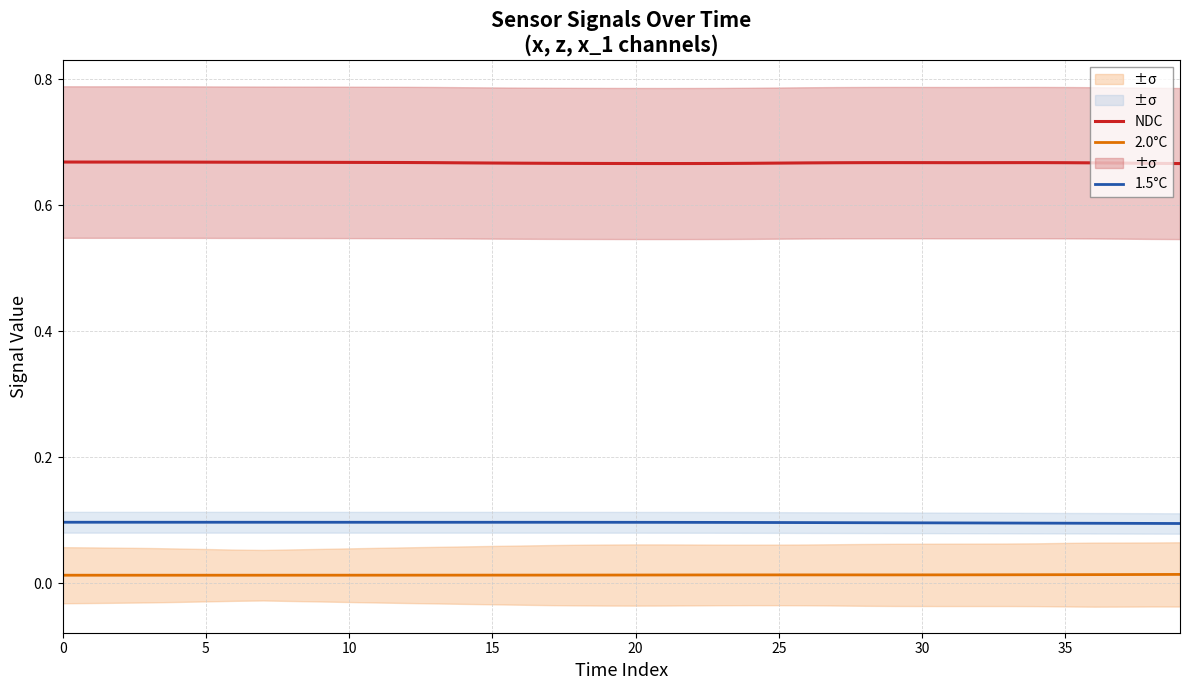

Reading right to left, extract all data points from this chart.

NDC: 0.7	0.7	0.7	0.7	0.7	0.7	0.7	0.7	0.7	0.7	0.7	0.7	0.7	0.7	0.7	0.7	0.7	0.7	0.7	0.7	0.7	0.7	0.7	0.7	0.7	0.7	0.7	0.7	0.7	0.7	0.7	0.7	0.7	0.7	0.7	0.7	0.7	0.7	0.7	0.7
2.0°C: 0.0	0.0	0.0	0.0	0.0	0.0	0.0	0.0	0.0	0.0	0.0	0.0	0.0	0.0	0.0	0.0	0.0	0.0	0.0	0.0	0.0	0.0	0.0	0.0	0.0	0.0	0.0	0.0	0.0	0.0	0.0	0.0	0.0	0.0	0.0	0.0	0.0	0.0	0.0	0.0
1.5°C: 0.1	0.1	0.1	0.1	0.1	0.1	0.1	0.1	0.1	0.1	0.1	0.1	0.1	0.1	0.1	0.1	0.1	0.1	0.1	0.1	0.1	0.1	0.1	0.1	0.1	0.1	0.1	0.1	0.1	0.1	0.1	0.1	0.1	0.1	0.1	0.1	0.1	0.1	0.1	0.1